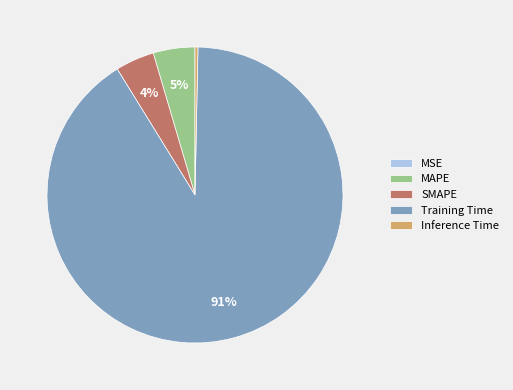

To the nearest percent, what portion does Training Time represent?

91%